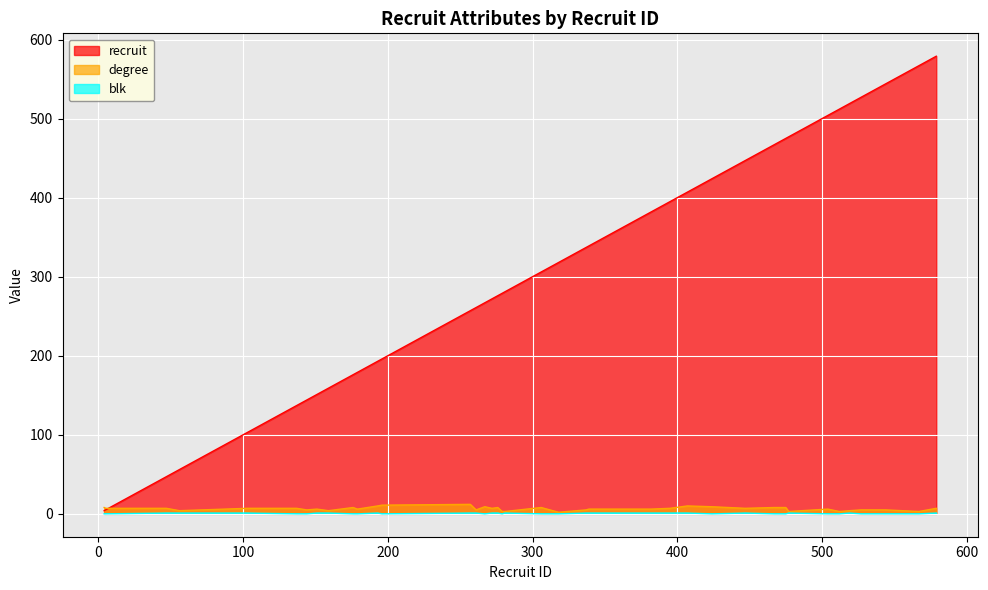

Where is recruit nearest to the value 291?

281